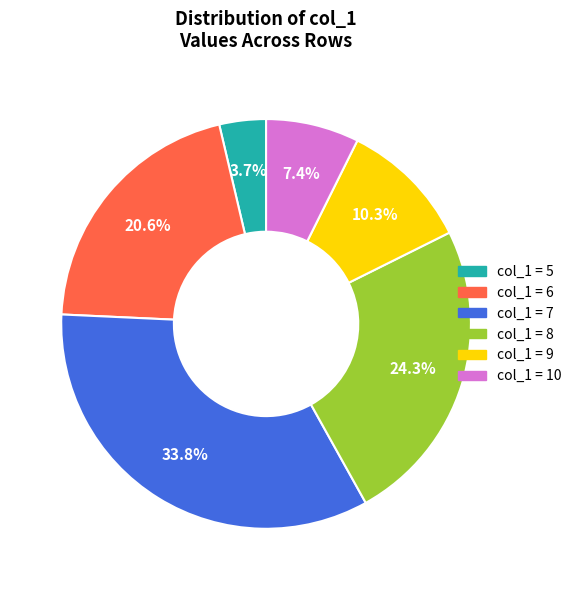

Is there any slice that represents more than half of the pie?

No